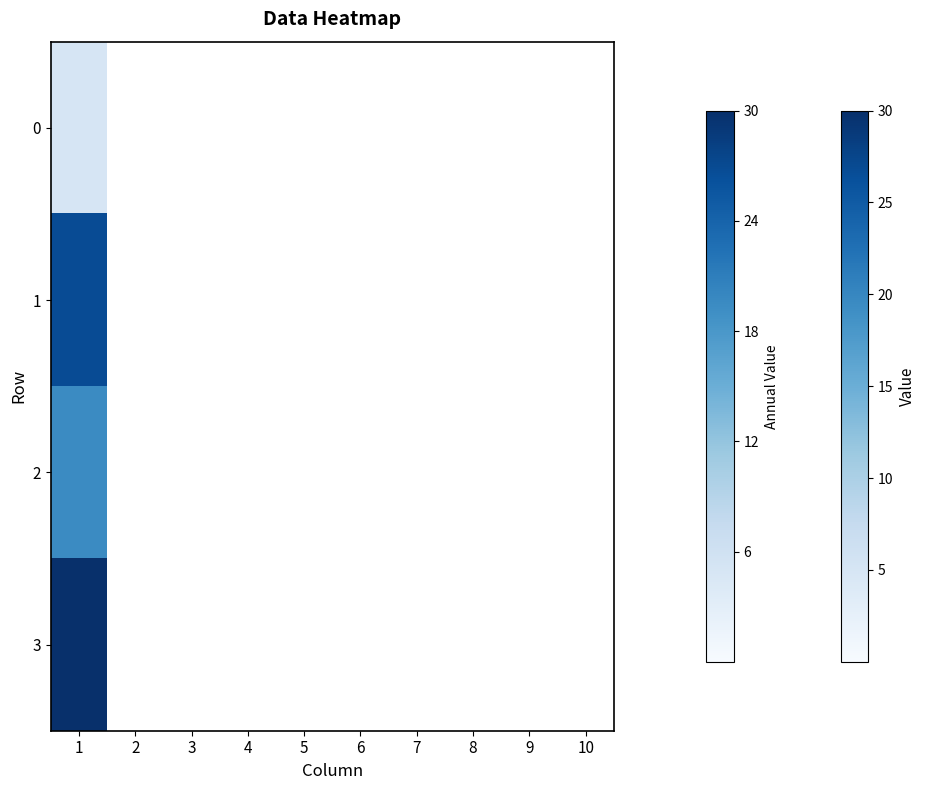

Reading left to right, extract all data points from this chart.

0: 1=5.0	2=0.0	3=0.0	4=0.0	5=0.0	6=0.0	7=0.0	8=0.0	9=0.0	10=0.0
1: 1=26.8	2=0.0	3=0.0	4=0.0	5=0.0	6=0.0	7=0.0	8=0.0	9=0.0	10=0.0
2: 1=19.5	2=0.0	3=0.0	4=0.0	5=0.0	6=0.0	7=0.0	8=0.0	9=0.0	10=0.0
3: 1=30.0	2=0.0	3=0.0	4=0.0	5=0.0	6=0.0	7=0.0	8=0.0	9=0.0	10=0.0